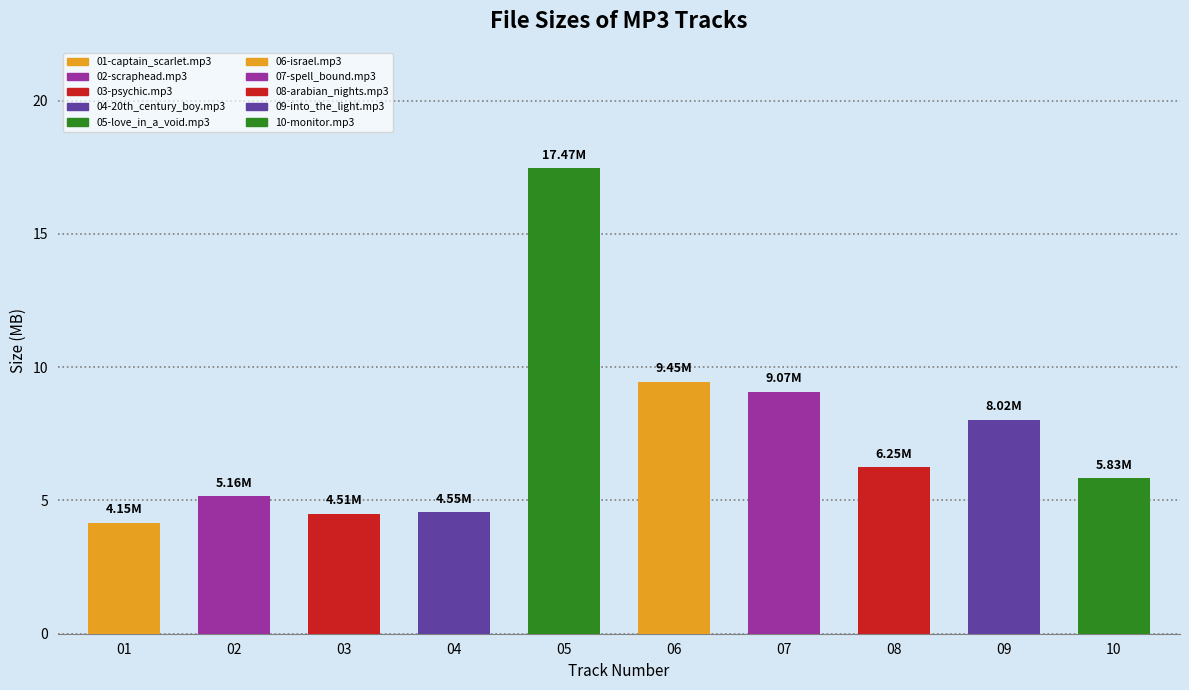

Is it true that the value at 07 is 9.1?

True